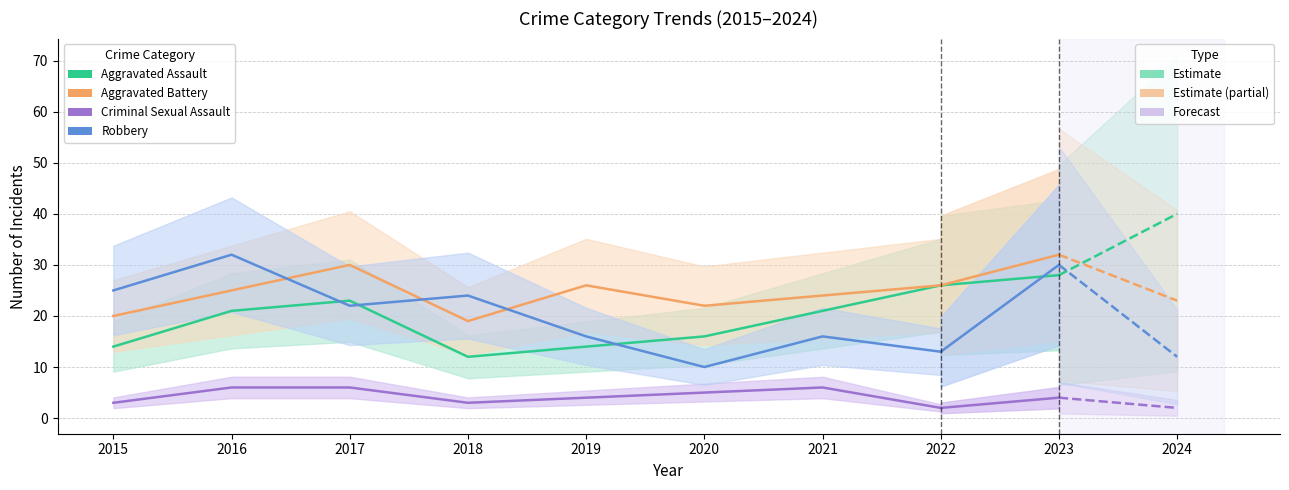

True or false: Criminal Sexual Assault and Aggravated Battery cross at least once.

False